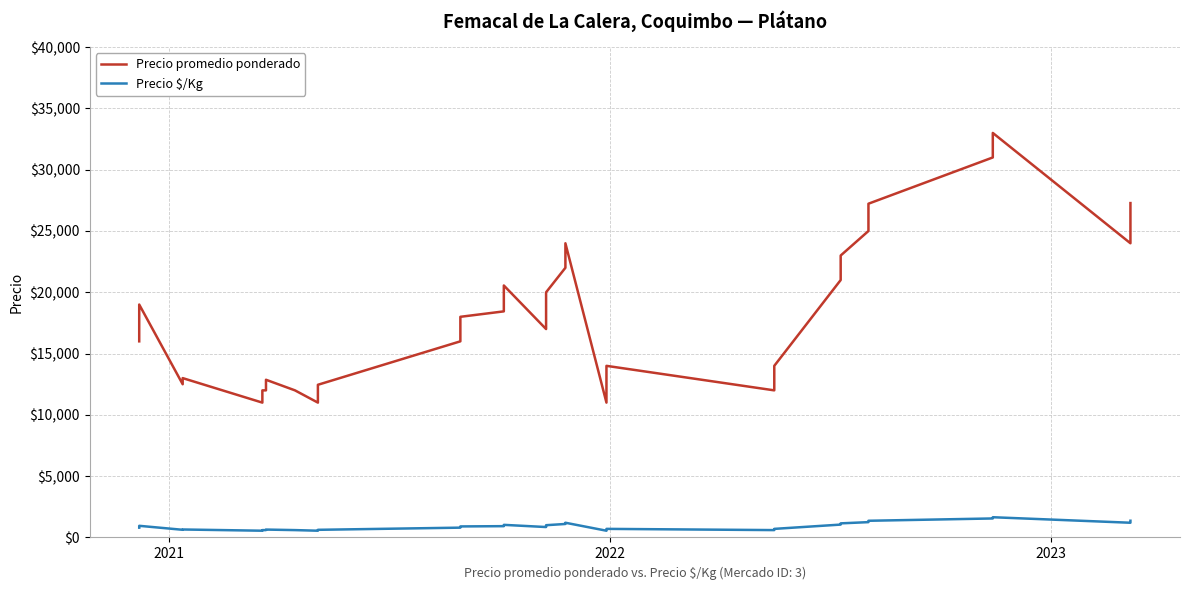

True or false: Precio $/Kg and Precio promedio ponderado cross at least once.

False